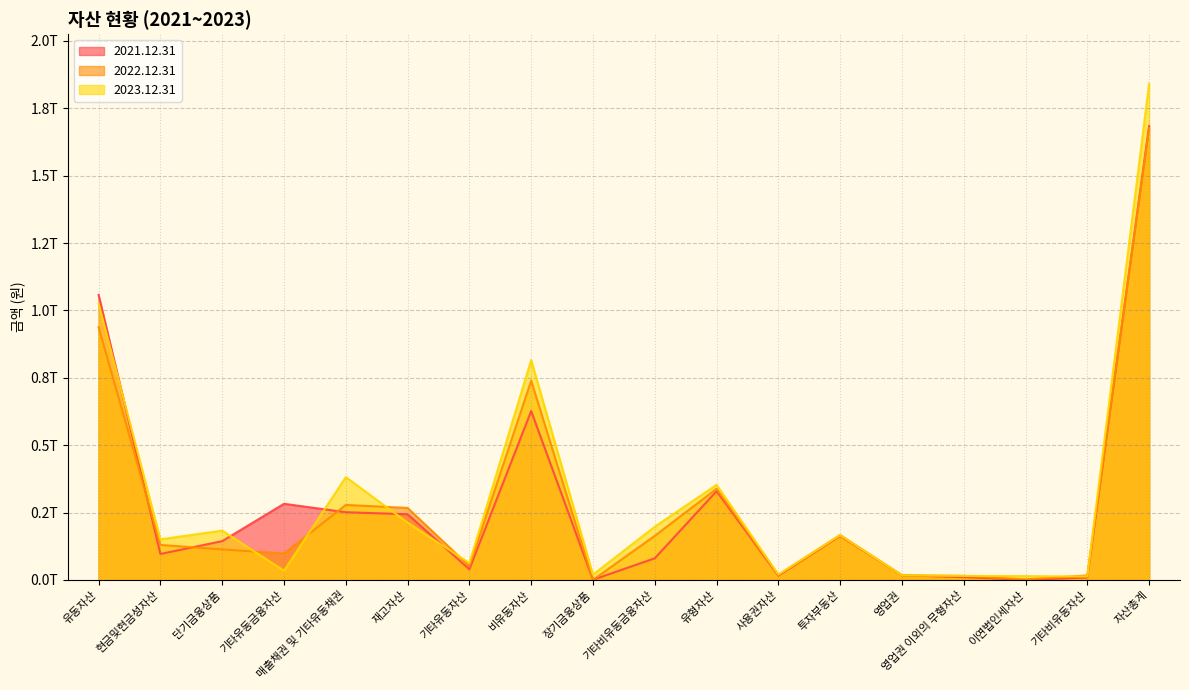

Which series ends up on top after the final intersection of 2021.12.31 and 2023.12.31?

2023.12.31